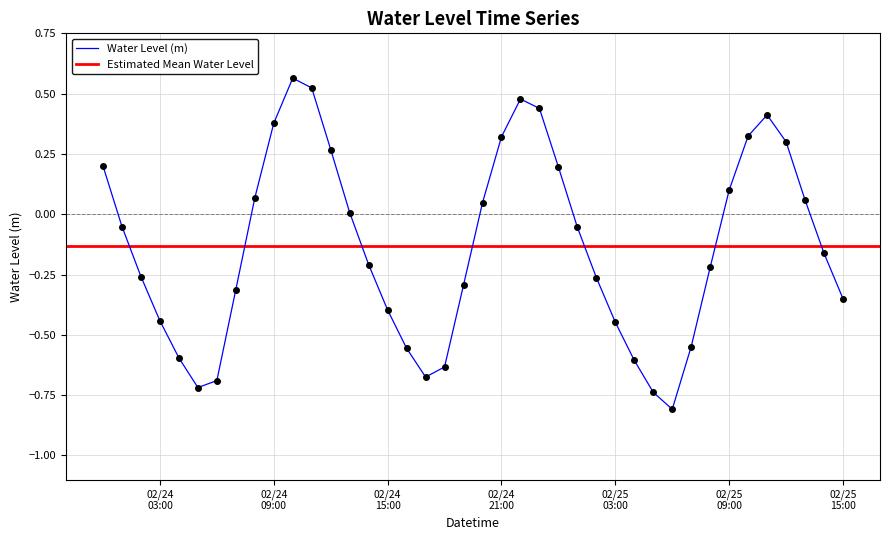

How many data points does each series have?

40